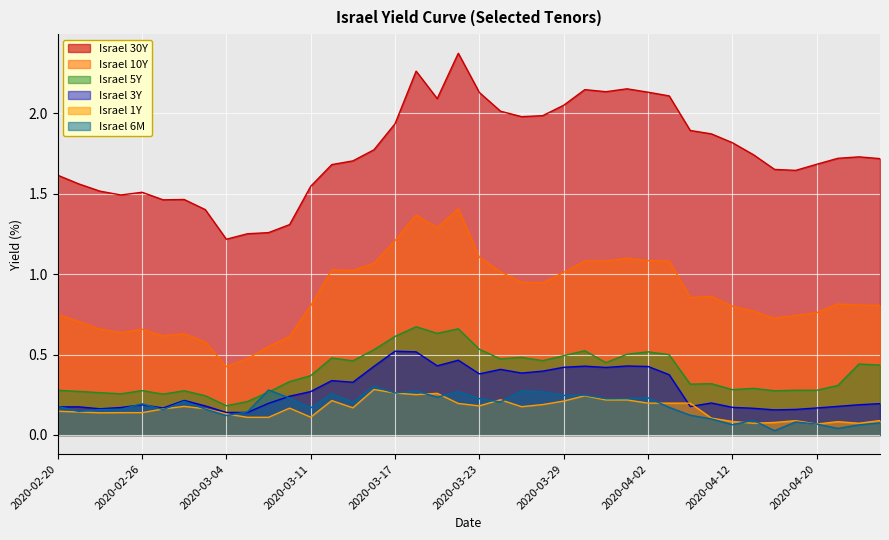

What is the lowest value of the Israel 10Y series?

0.4